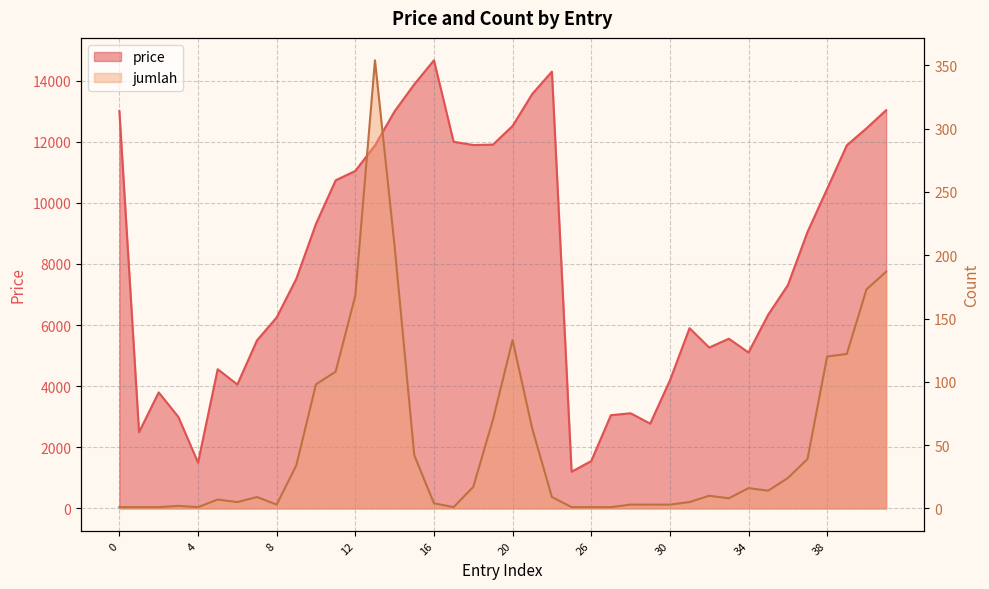

Does the chart have visible grid lines?

Yes